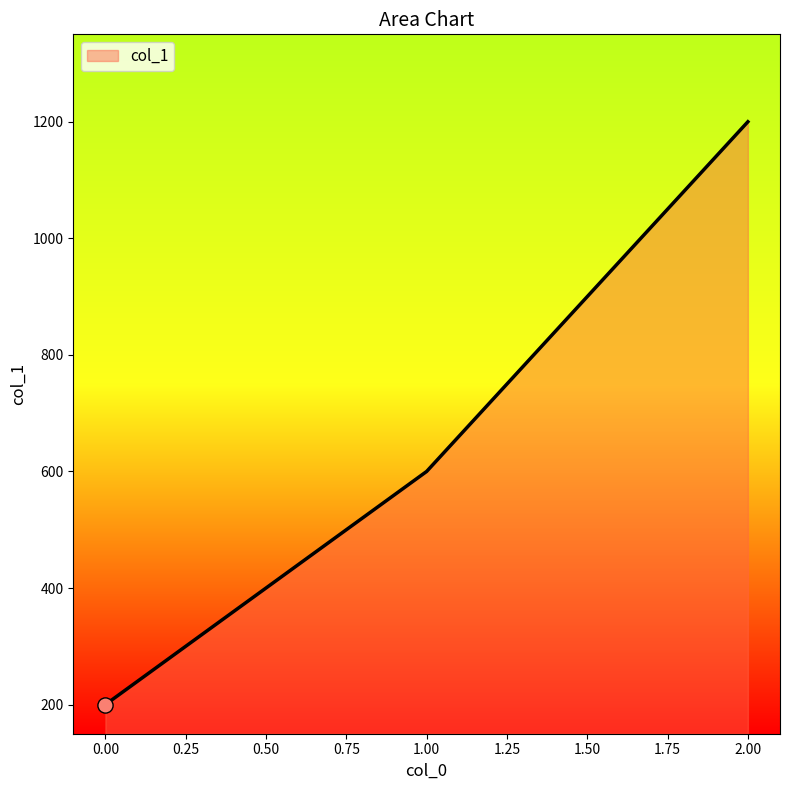

What is the change in value from 0.00 to 1.00?

+400